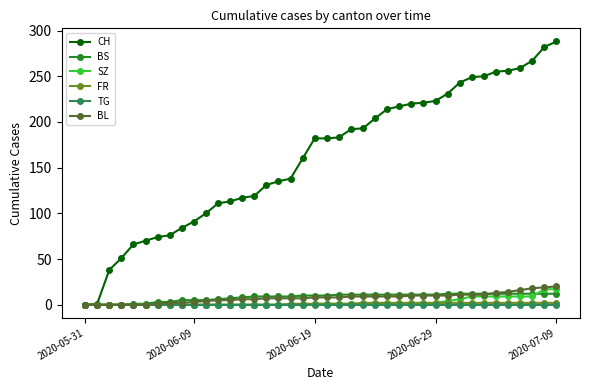

What is the value of the CH point at the 31st from the left?

231